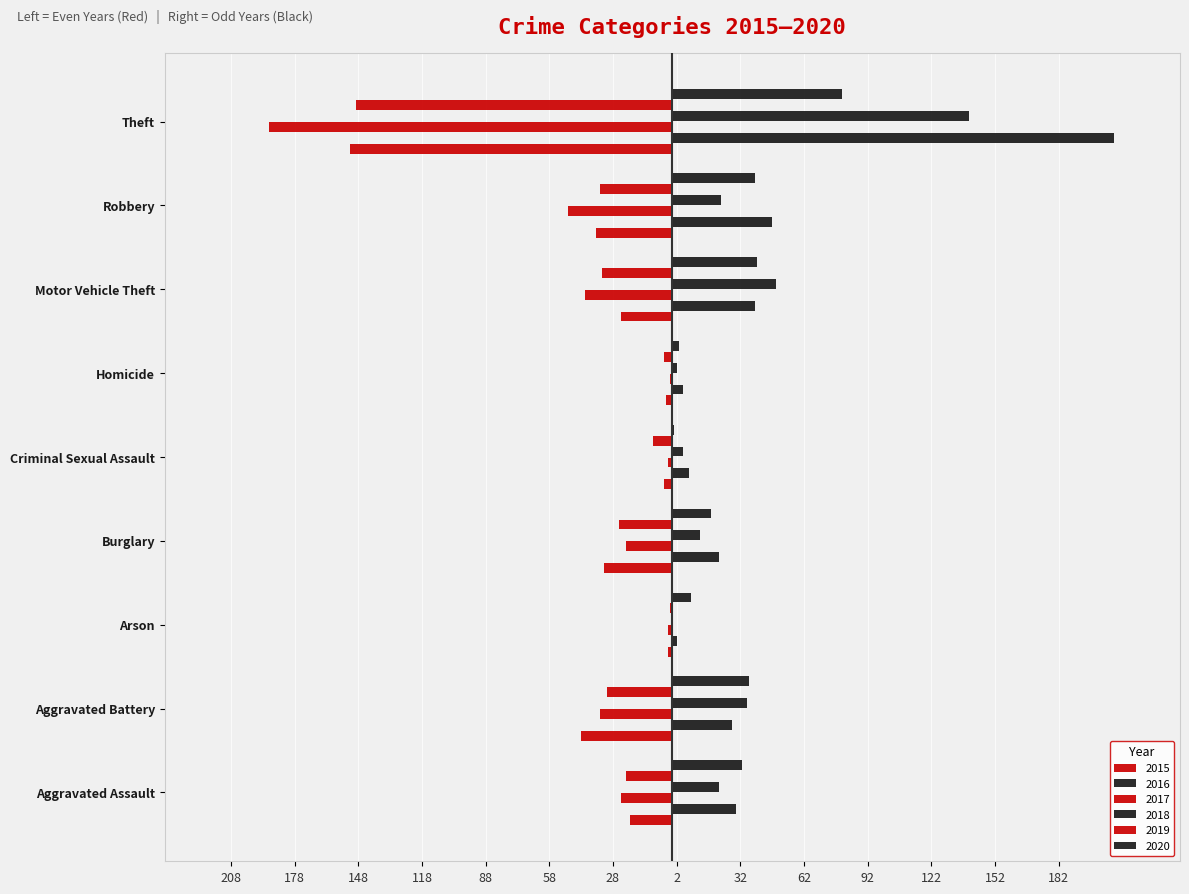

What is the smallest value displayed?

-190